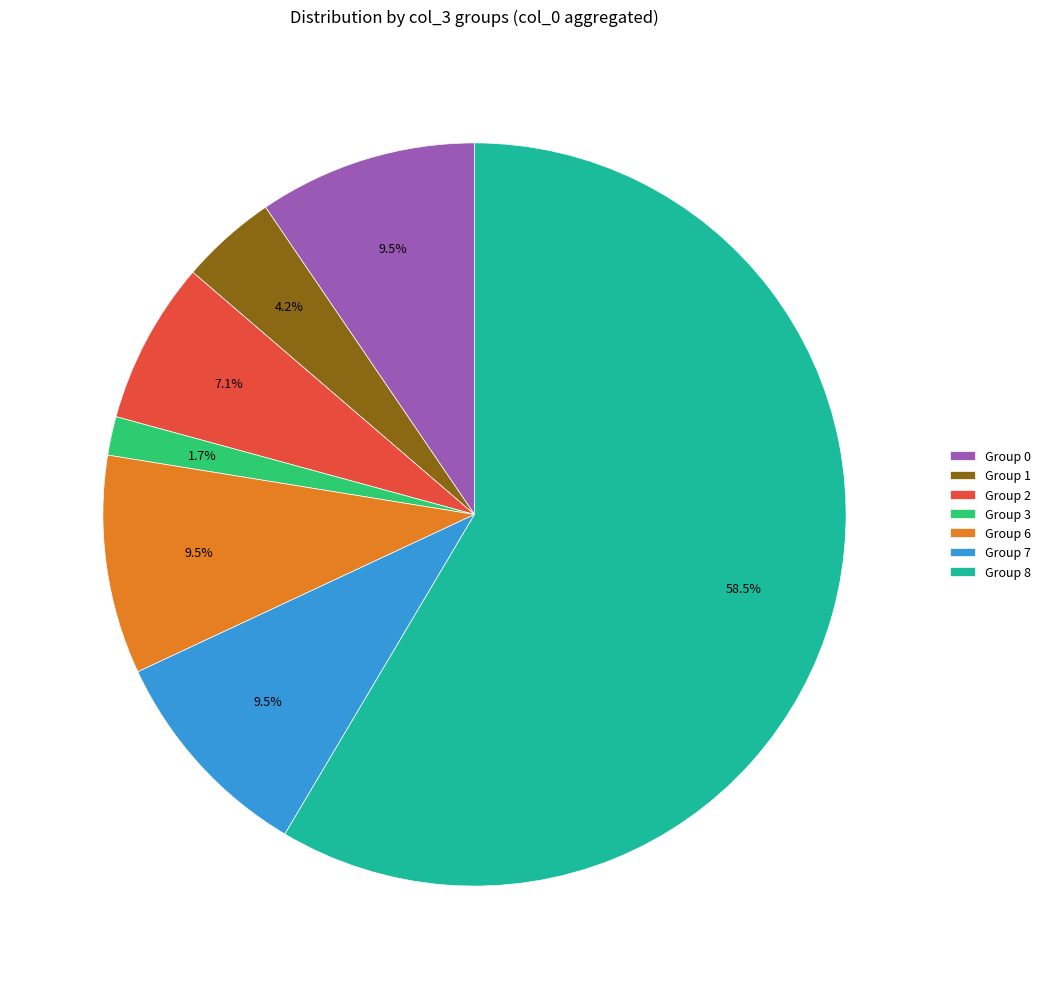

Approximately how many times larger is the value at Group 8 compared to Group 0?

6.2